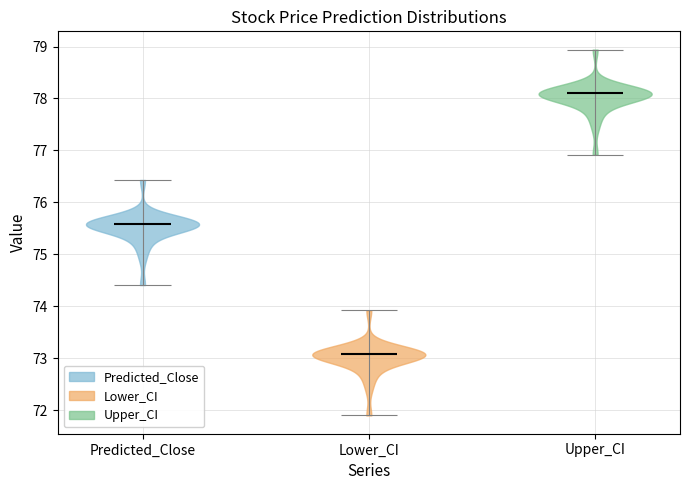

Which violin has the highest median line?

Upper_CI